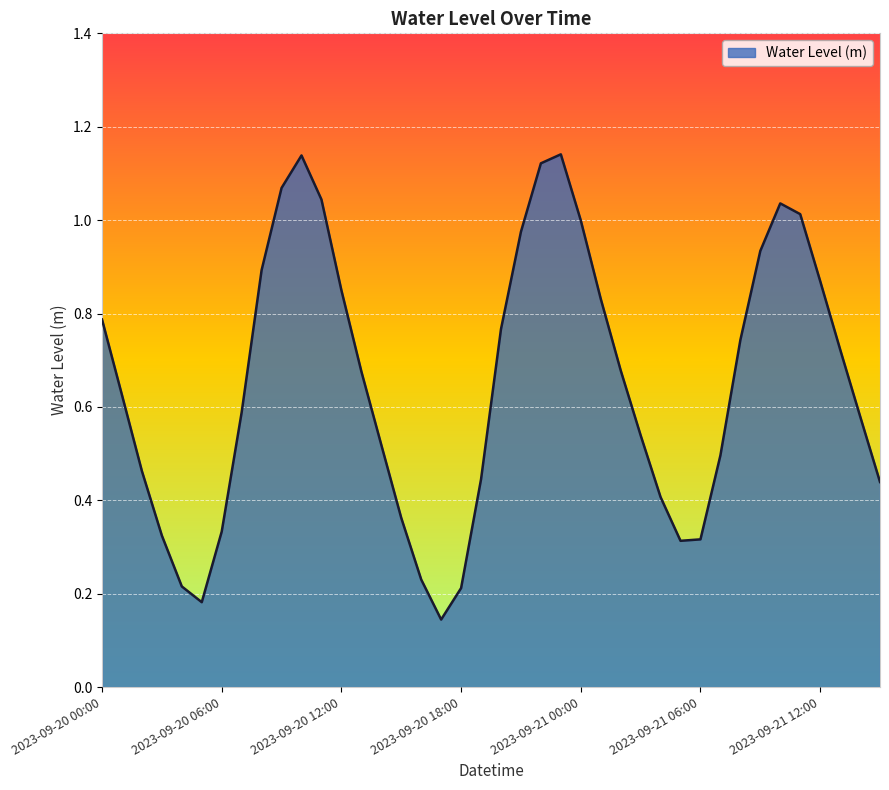

Does the chart display data point markers on the line(s)?

No